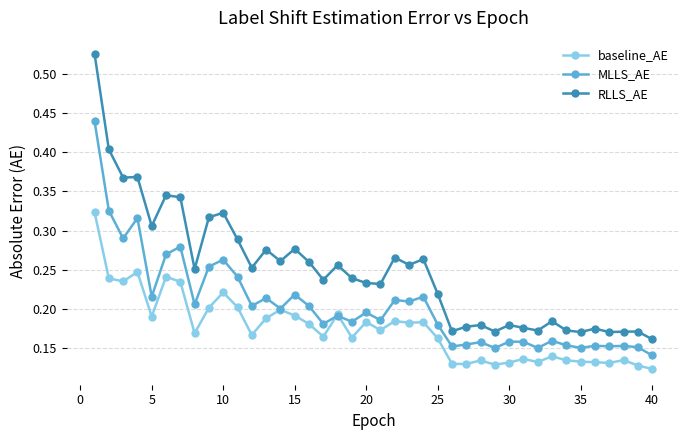

Rank the series by their maximum value, from highest to lowest.

RLLS_AE, MLLS_AE, baseline_AE